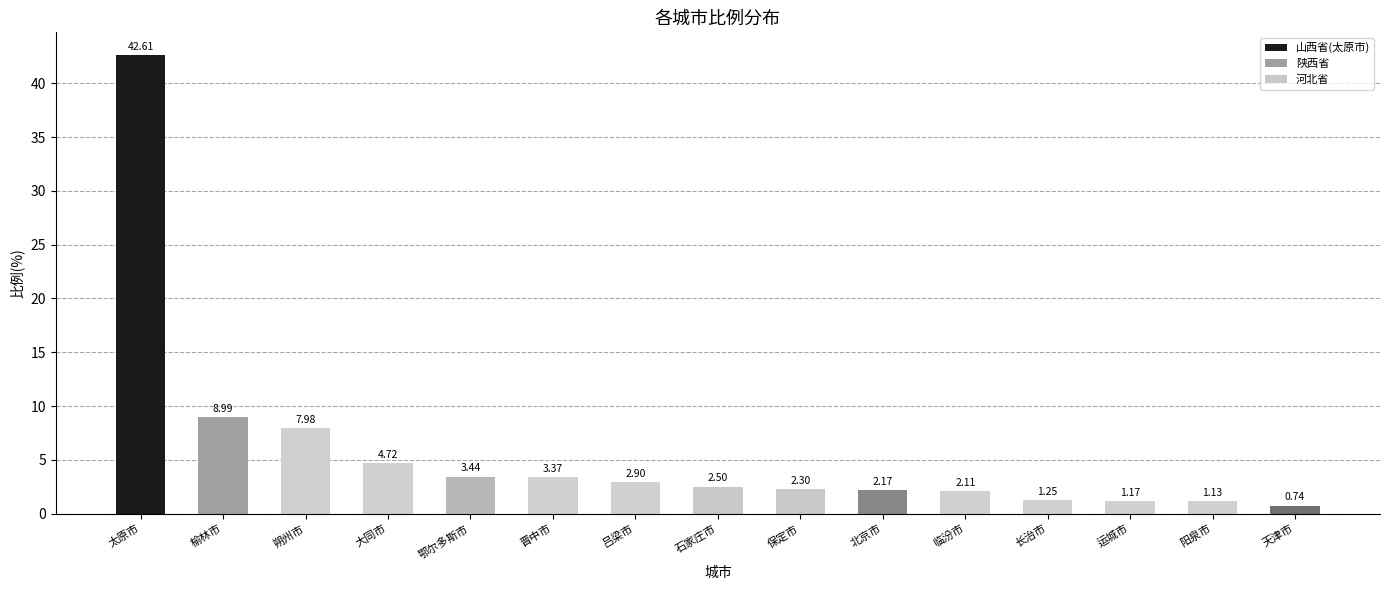

Which category has the highest value across all series?

太原市